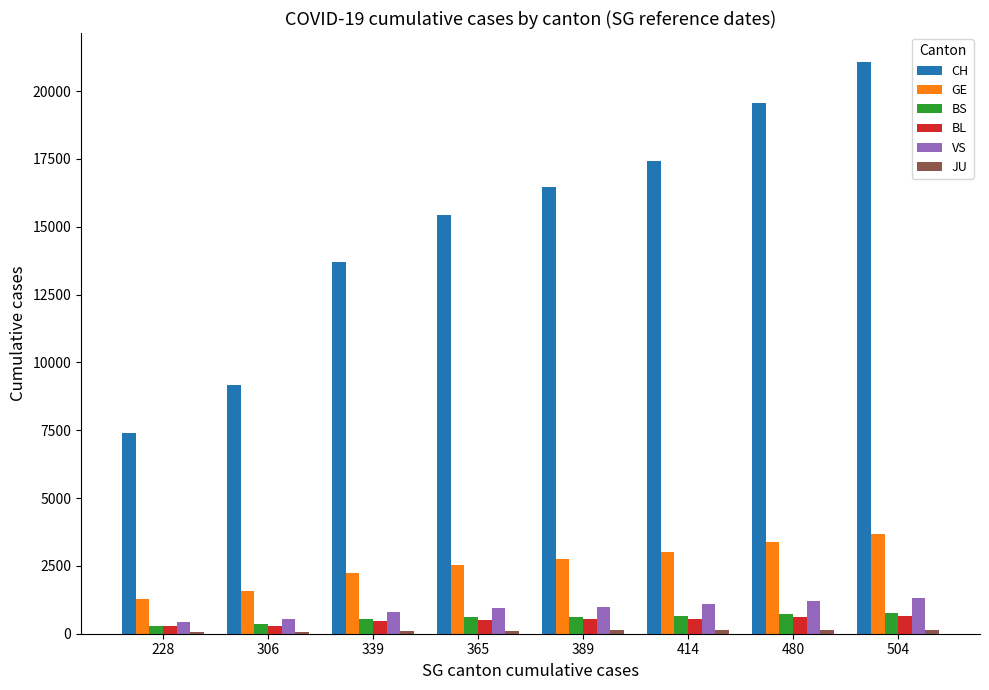

How many categories are shown in the chart?

8